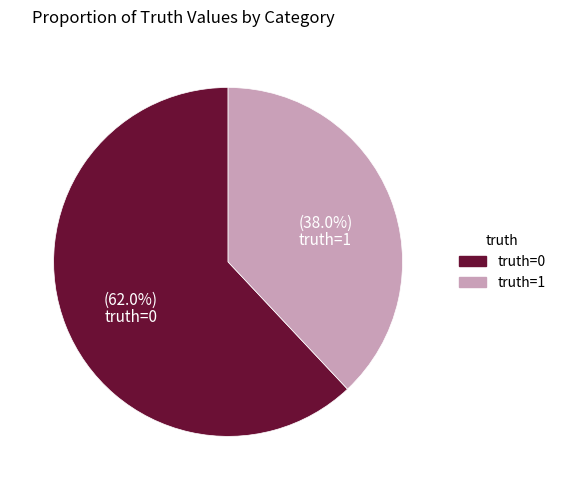

How many segments does this pie chart have?

2